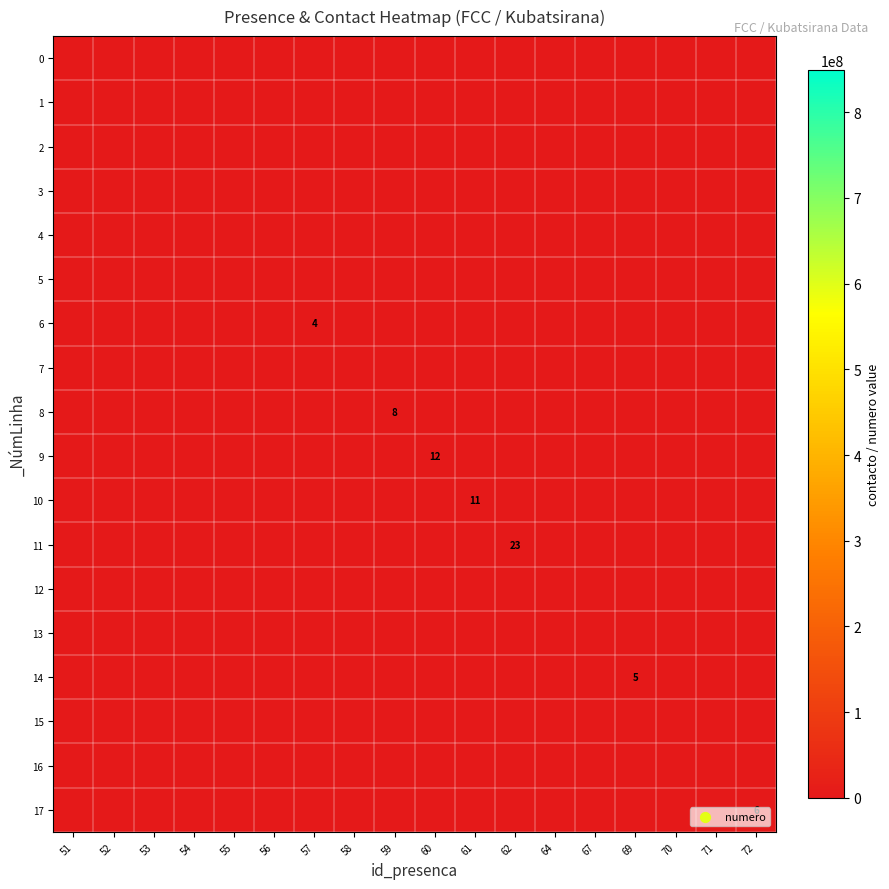

Is the value of 17 at 69 greater than the value of 12 at 53?

No